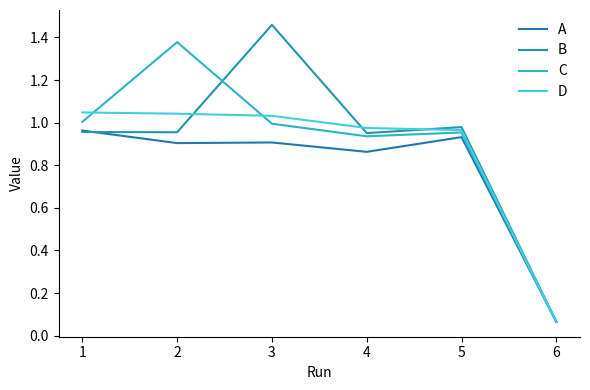

Is this an area chart (filled region under the line)?

No